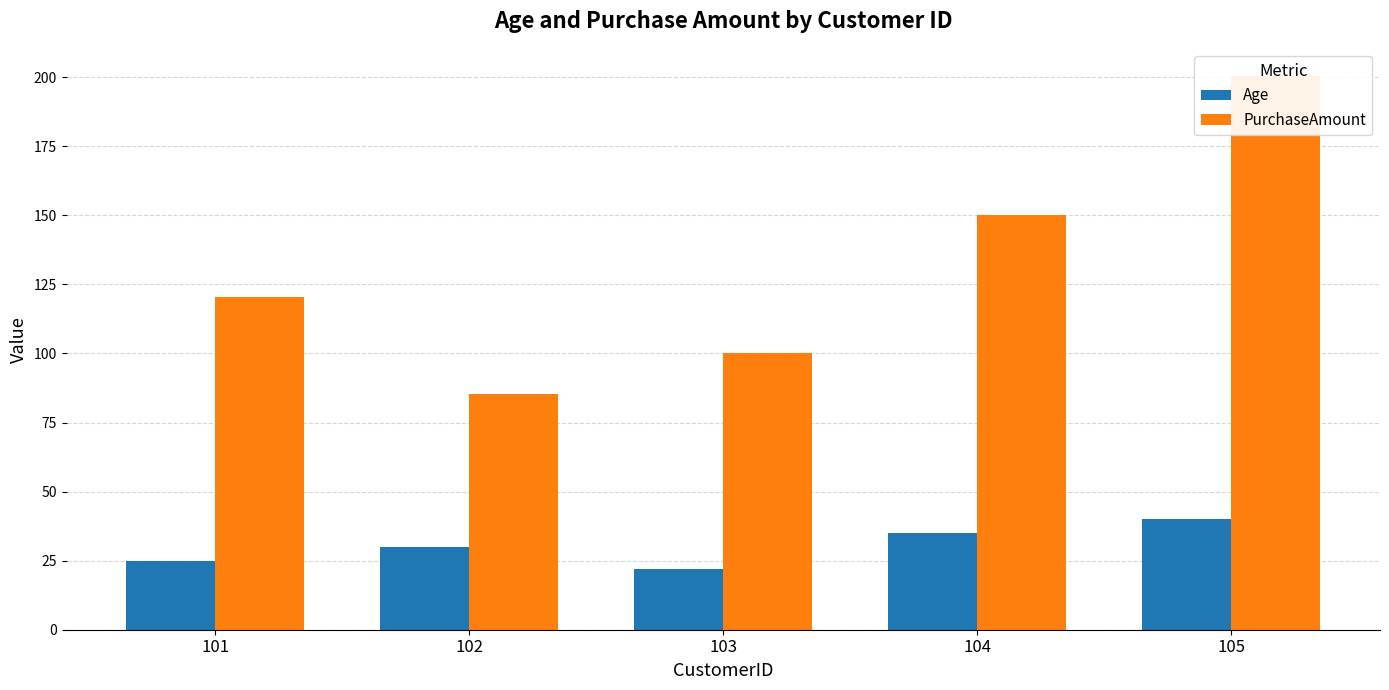

Which category has the highest value in the PurchaseAmount series?

105